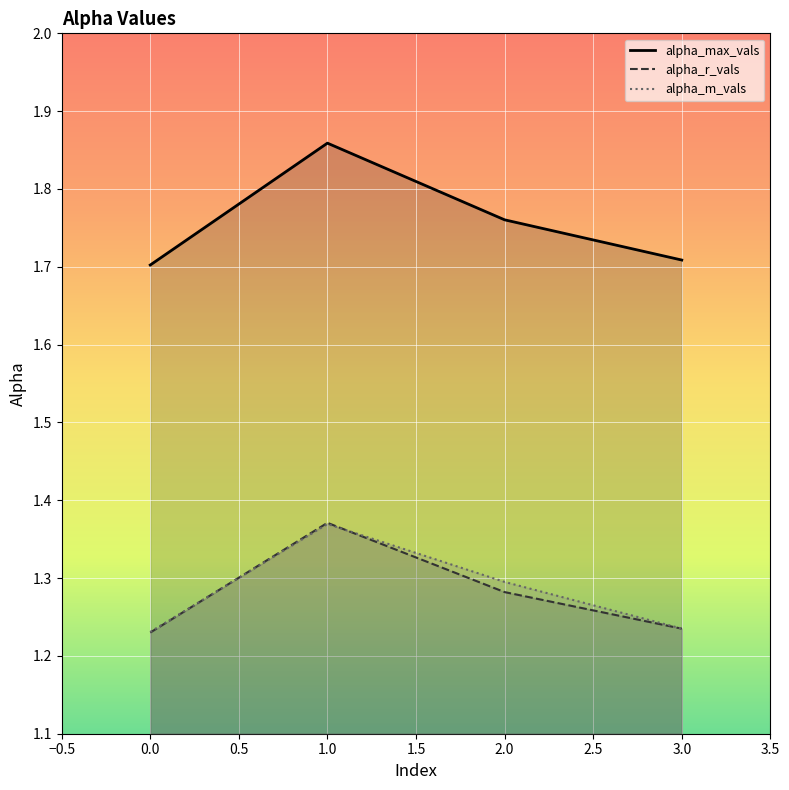

What is the value of the alpha_max_vals point at the 4th from the left?

1.7